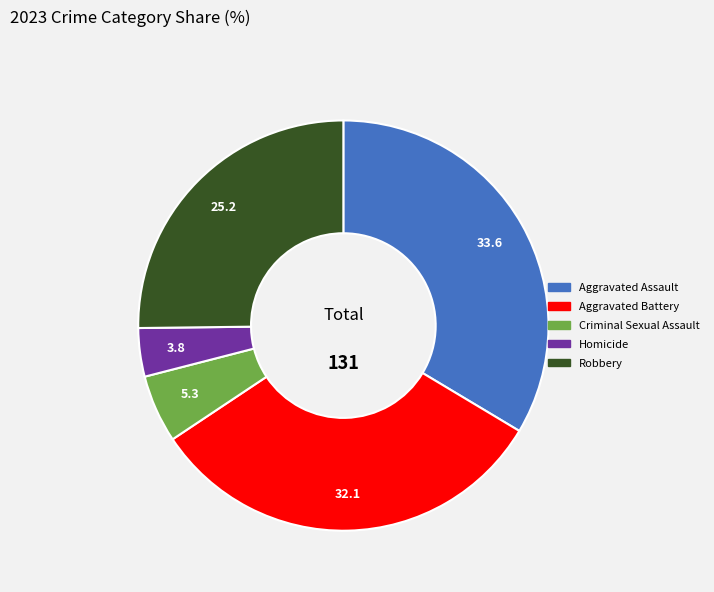

Which slice is the smallest?

Homicide